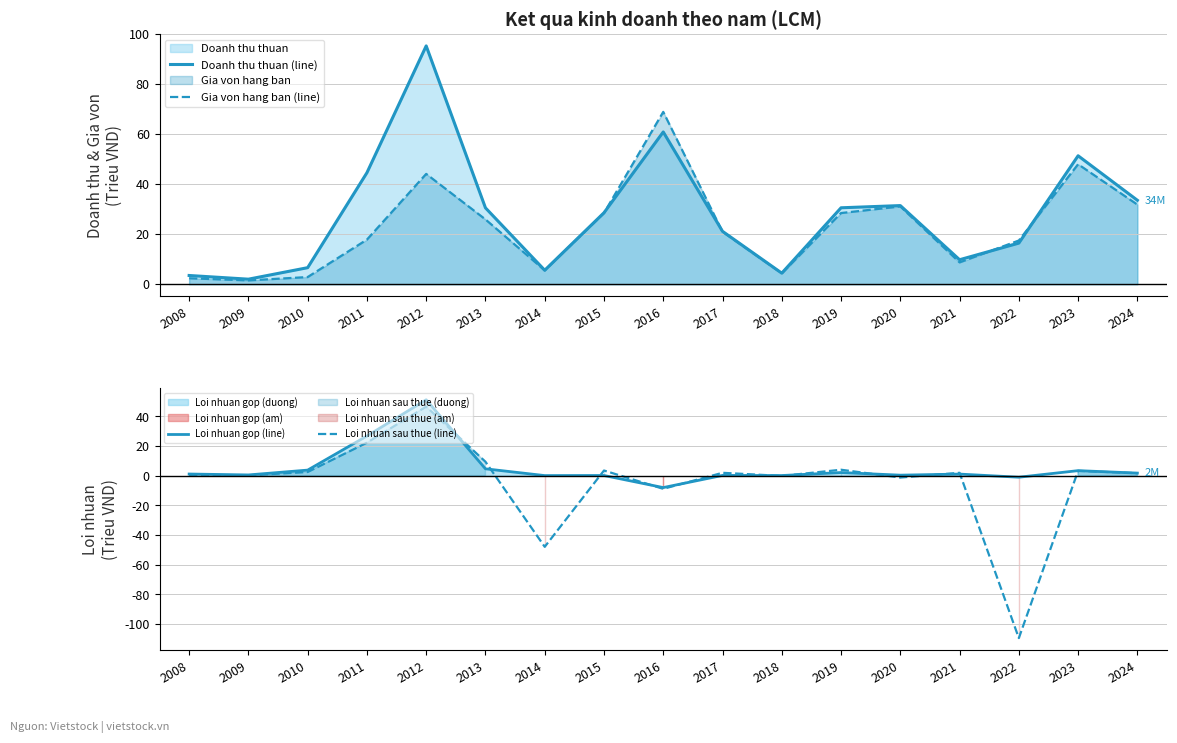

True or false: Doanh thu thuan (line) and Loi nhuan gop (line) cross at least once.

False